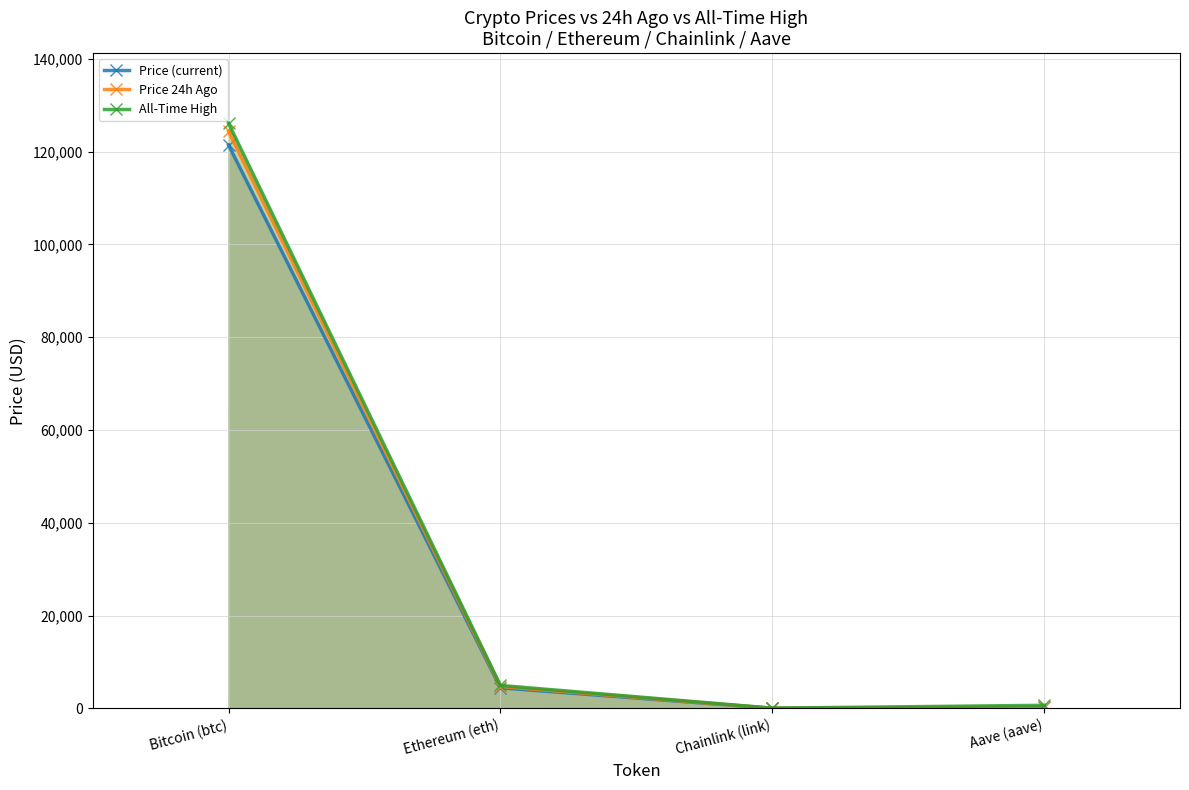

At which category is the sum across all series the highest?

Bitcoin (btc)